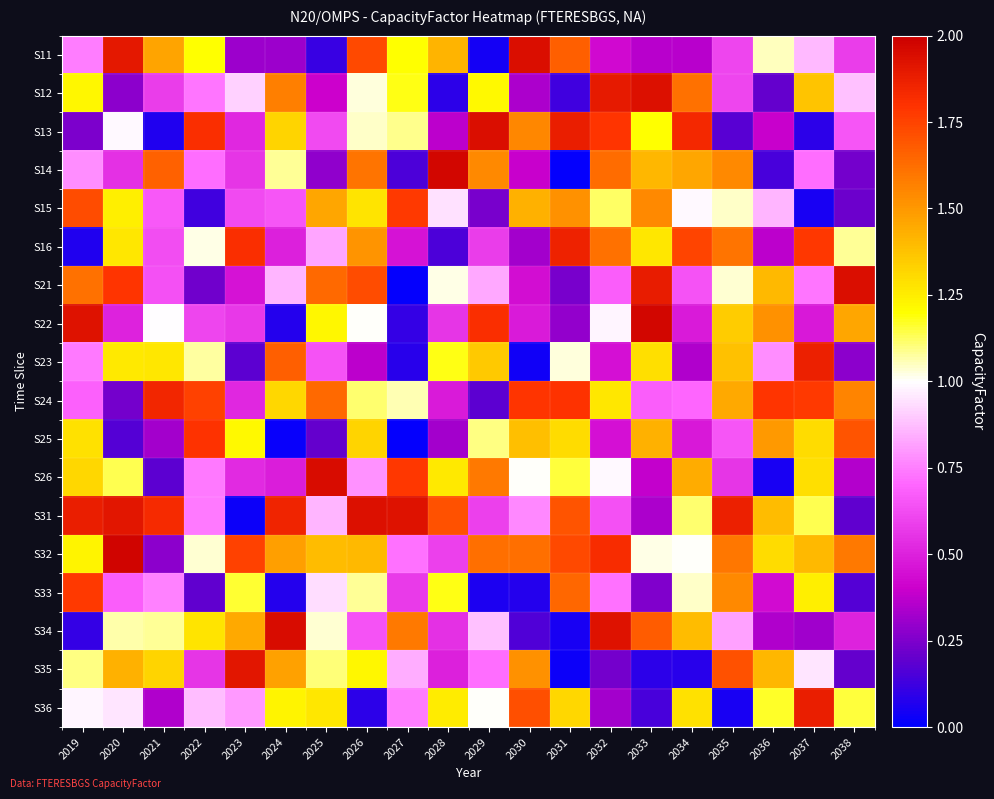

Reading left to right, what are all the values shown in this chart?

S11: 2019=0.7	2020=1.9	2021=1.5	2022=1.2	2023=0.3	2024=0.3	2025=0.1	2026=1.7	2027=1.2	2028=1.4	2029=0.0	2030=1.9	2031=1.7	2032=0.4	2033=0.4	2034=0.4	2035=0.6	2036=1.0	2037=0.9	2038=0.6
S12: 2019=1.2	2020=0.3	2021=0.6	2022=0.7	2023=0.9	2024=1.6	2025=0.4	2026=1.0	2027=1.2	2028=0.1	2029=1.2	2030=0.3	2031=0.1	2032=1.9	2033=1.9	2034=1.6	2035=0.6	2036=0.2	2037=1.4	2038=0.9
S13: 2019=0.2	2020=1.0	2021=0.1	2022=1.8	2023=0.5	2024=1.3	2025=0.6	2026=1.0	2027=1.1	2028=0.4	2029=1.9	2030=1.6	2031=1.9	2032=1.8	2033=1.2	2034=1.8	2035=0.2	2036=0.4	2037=0.1	2038=0.7
S14: 2019=0.8	2020=0.5	2021=1.7	2022=0.7	2023=0.6	2024=1.1	2025=0.3	2026=1.6	2027=0.1	2028=2.0	2029=1.5	2030=0.4	2031=0.0	2032=1.6	2033=1.4	2034=1.5	2035=1.5	2036=0.1	2037=0.7	2038=0.2
S15: 2019=1.7	2020=1.2	2021=0.7	2022=0.1	2023=0.6	2024=0.7	2025=1.5	2026=1.3	2027=1.8	2028=0.9	2029=0.2	2030=1.4	2031=1.5	2032=1.1	2033=1.5	2034=1.0	2035=1.0	2036=0.9	2037=0.1	2038=0.2
S16: 2019=0.1	2020=1.3	2021=0.6	2022=1.0	2023=1.8	2024=0.5	2025=0.8	2026=1.5	2027=0.5	2028=0.2	2029=0.6	2030=0.3	2031=1.9	2032=1.6	2033=1.3	2034=1.7	2035=1.6	2036=0.4	2037=1.8	2038=1.1
S21: 2019=1.6	2020=1.8	2021=0.6	2022=0.2	2023=0.5	2024=0.9	2025=1.6	2026=1.7	2027=0.0	2028=1.0	2029=0.8	2030=0.4	2031=0.2	2032=0.7	2033=1.9	2034=0.6	2035=1.0	2036=1.4	2037=0.7	2038=1.9
S22: 2019=1.9	2020=0.5	2021=1.0	2022=0.6	2023=0.6	2024=0.1	2025=1.2	2026=1.0	2027=0.1	2028=0.6	2029=1.8	2030=0.5	2031=0.3	2032=1.0	2033=2.0	2034=0.5	2035=1.3	2036=1.5	2037=0.5	2038=1.5
S23: 2019=0.7	2020=1.3	2021=1.3	2022=1.1	2023=0.2	2024=1.7	2025=0.6	2026=0.4	2027=0.1	2028=1.2	2029=1.4	2030=0.0	2031=1.0	2032=0.5	2033=1.3	2034=0.3	2035=1.4	2036=0.8	2037=1.9	2038=0.3
S24: 2019=0.7	2020=0.2	2021=1.8	2022=1.8	2023=0.5	2024=1.3	2025=1.6	2026=1.1	2027=1.1	2028=0.5	2029=0.2	2030=1.8	2031=1.8	2032=1.3	2033=0.7	2034=0.7	2035=1.5	2036=1.8	2037=1.8	2038=1.6
S25: 2019=1.3	2020=0.2	2021=0.3	2022=1.8	2023=1.2	2024=0.0	2025=0.2	2026=1.3	2027=0.0	2028=0.3	2029=1.1	2030=1.4	2031=1.3	2032=0.4	2033=1.4	2034=0.5	2035=0.7	2036=1.5	2037=1.3	2038=1.7
S26: 2019=1.3	2020=1.1	2021=0.2	2022=0.7	2023=0.5	2024=0.5	2025=1.9	2026=0.8	2027=1.8	2028=1.3	2029=1.6	2030=1.0	2031=1.2	2032=1.0	2033=0.4	2034=1.4	2035=0.6	2036=0.0	2037=1.3	2038=0.4
S31: 2019=1.9	2020=1.9	2021=1.8	2022=0.7	2023=0.0	2024=1.9	2025=0.9	2026=1.9	2027=1.9	2028=1.7	2029=0.6	2030=0.8	2031=1.7	2032=0.6	2033=0.3	2034=1.1	2035=1.9	2036=1.4	2037=1.1	2038=0.2
S32: 2019=1.2	2020=2.0	2021=0.3	2022=1.0	2023=1.8	2024=1.5	2025=1.4	2026=1.4	2027=0.7	2028=0.6	2029=1.6	2030=1.6	2031=1.7	2032=1.8	2033=1.0	2034=1.0	2035=1.6	2036=1.3	2037=1.4	2038=1.6
S33: 2019=1.8	2020=0.7	2021=0.8	2022=0.2	2023=1.2	2024=0.1	2025=0.9	2026=1.1	2027=0.6	2028=1.2	2029=0.1	2030=0.1	2031=1.6	2032=0.7	2033=0.3	2034=1.0	2035=1.5	2036=0.4	2037=1.2	2038=0.2
S34: 2019=0.1	2020=1.1	2021=1.1	2022=1.3	2023=1.5	2024=2.0	2025=1.0	2026=0.6	2027=1.6	2028=0.5	2029=0.9	2030=0.2	2031=0.1	2032=1.9	2033=1.7	2034=1.4	2035=0.8	2036=0.3	2037=0.3	2038=0.5
S35: 2019=1.1	2020=1.4	2021=1.3	2022=0.6	2023=1.9	2024=1.5	2025=1.1	2026=1.2	2027=0.8	2028=0.5	2029=0.7	2030=1.5	2031=0.0	2032=0.2	2033=0.1	2034=0.1	2035=1.7	2036=1.4	2037=0.9	2038=0.2
S36: 2019=1.0	2020=0.9	2021=0.3	2022=0.9	2023=0.8	2024=1.2	2025=1.3	2026=0.1	2027=0.7	2028=1.3	2029=1.0	2030=1.7	2031=1.3	2032=0.3	2033=0.1	2034=1.3	2035=0.1	2036=1.2	2037=1.9	2038=1.2